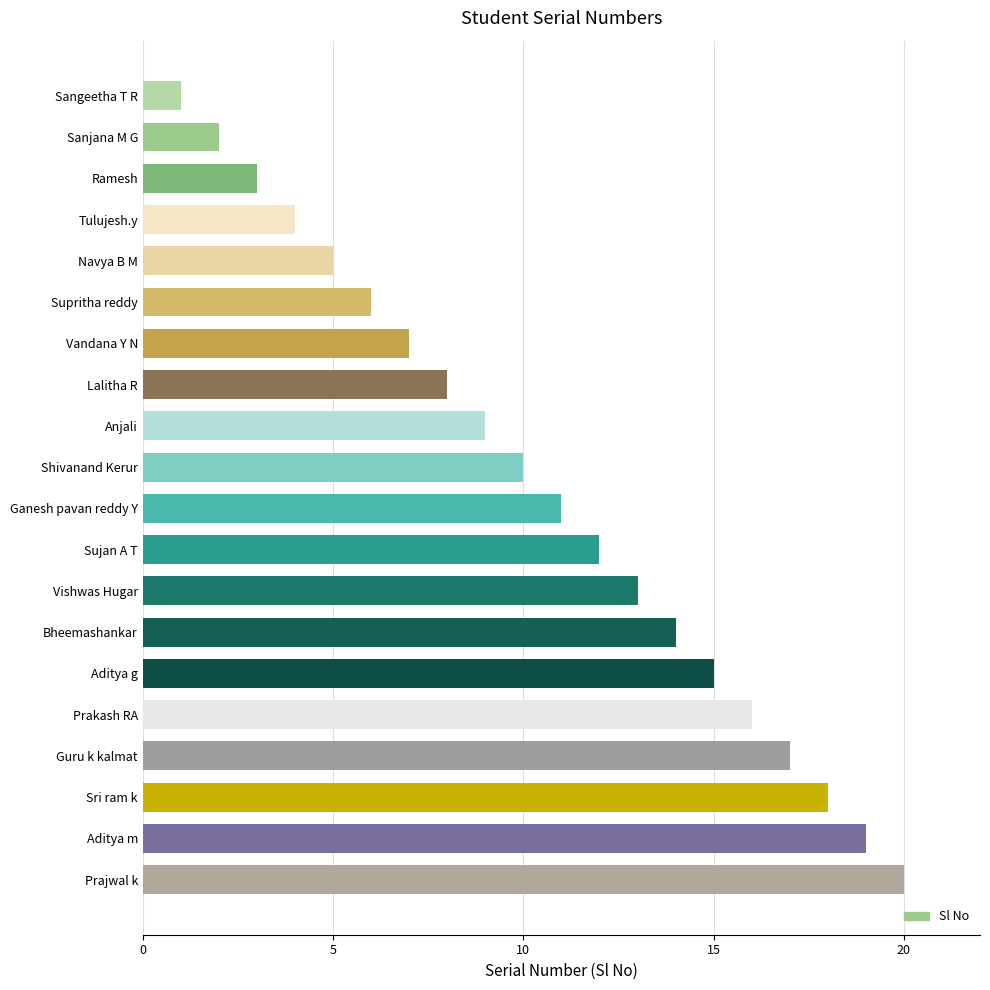

Which label corresponds to the largest value in the chart?

Prajwal k